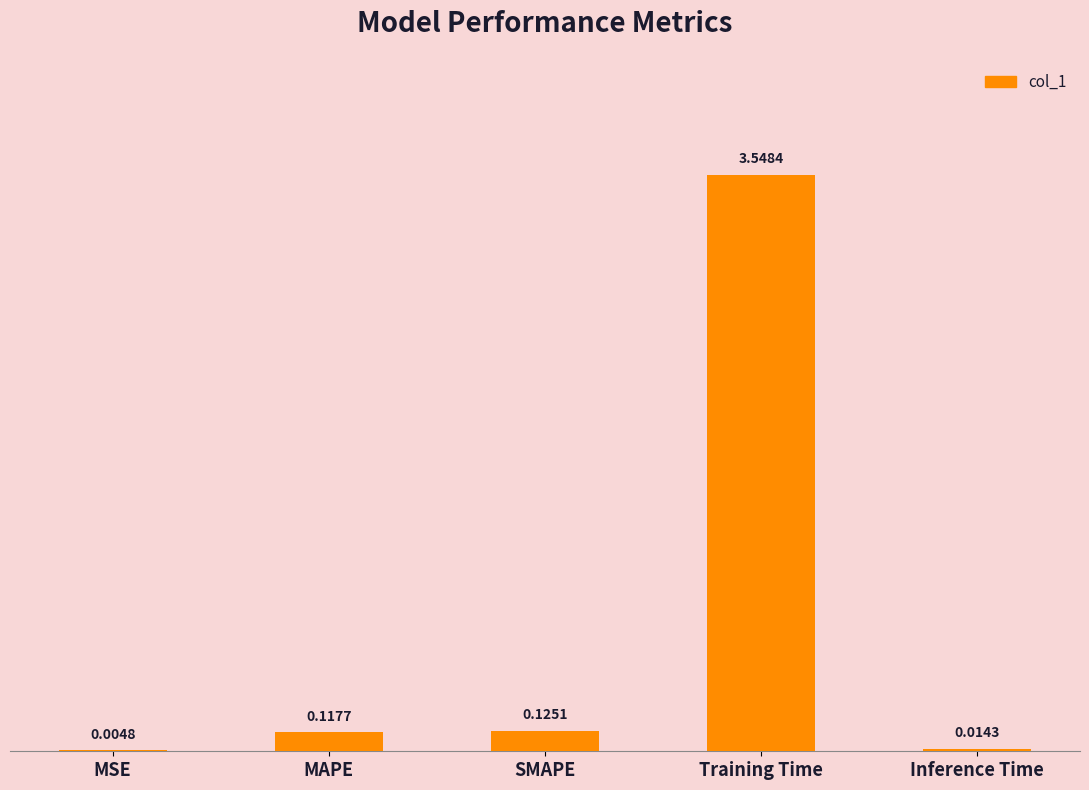

Which category has the highest value across all series?

Training Time